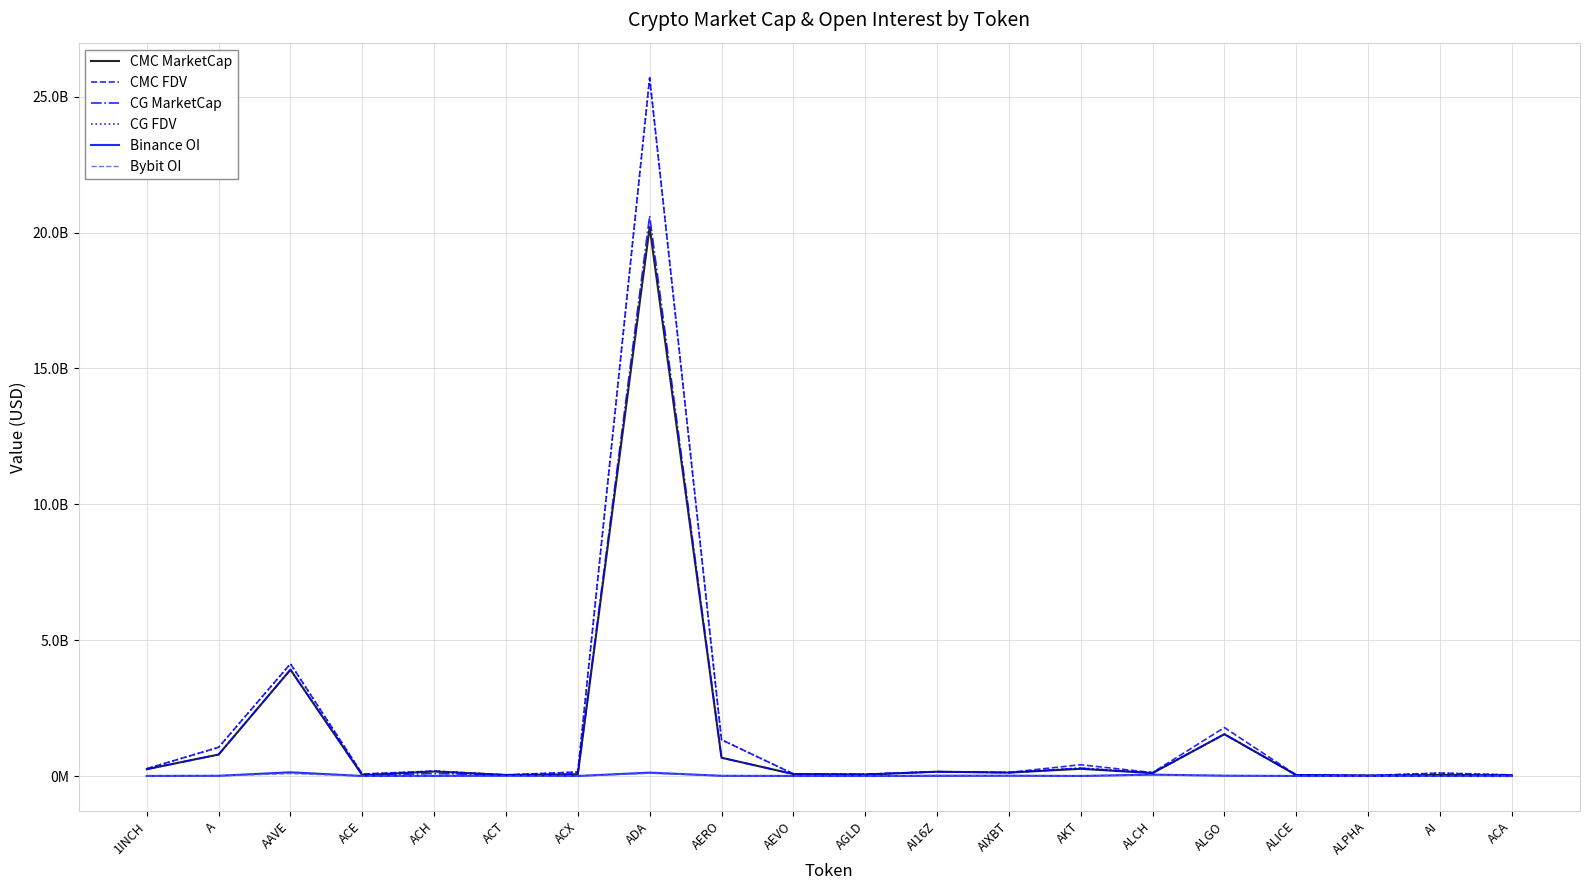

Where does the CG FDV series first go above 148708875?

1INCH